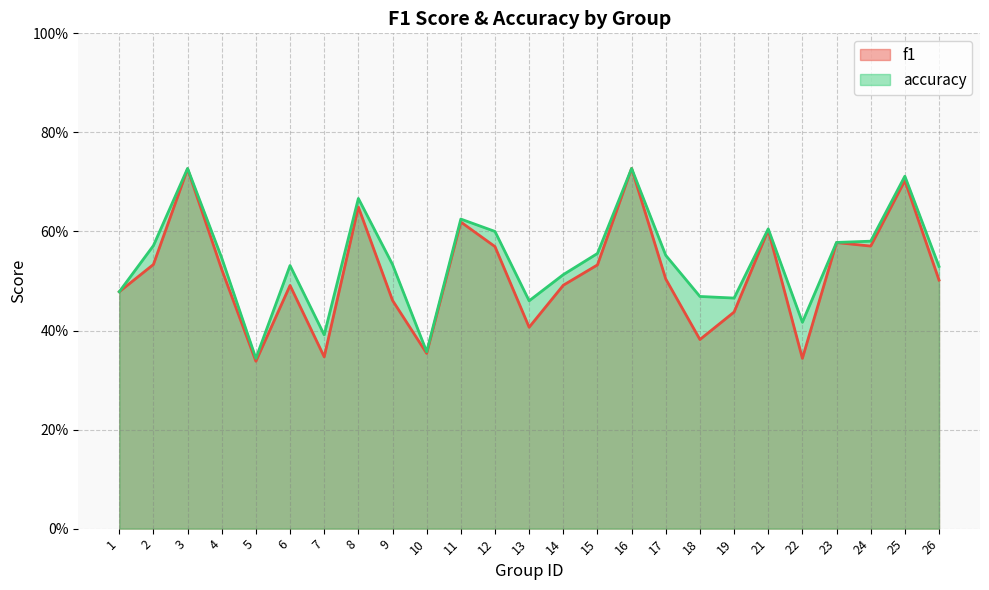

What value does the accuracy series have at 23?

0.6